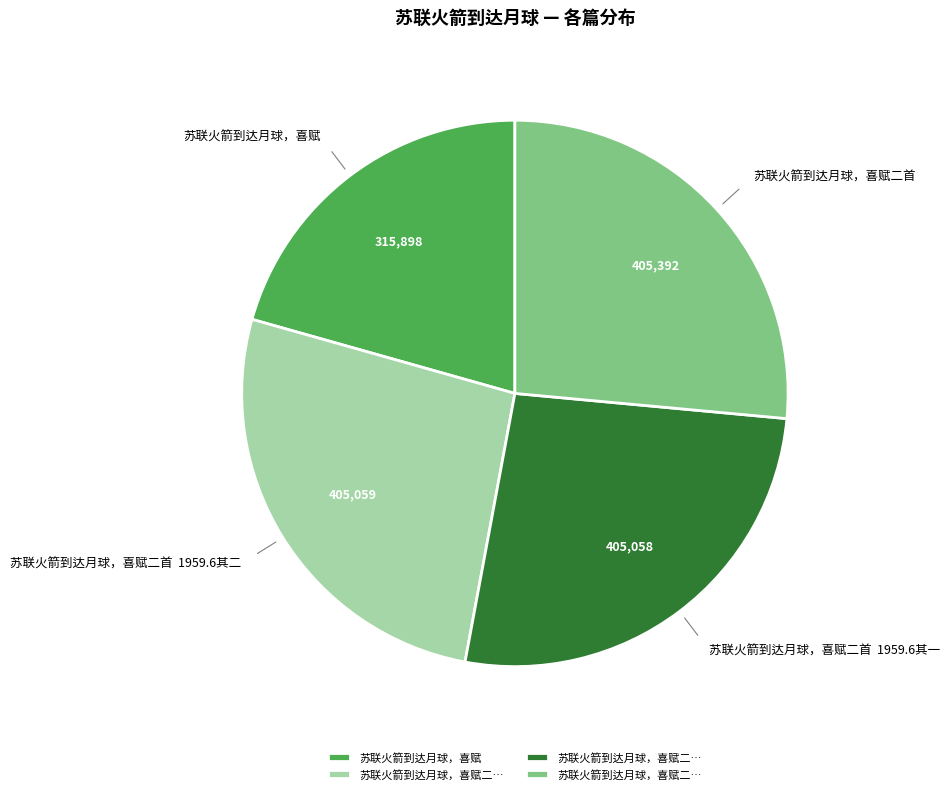

Is there any slice that represents more than half of the pie?

No